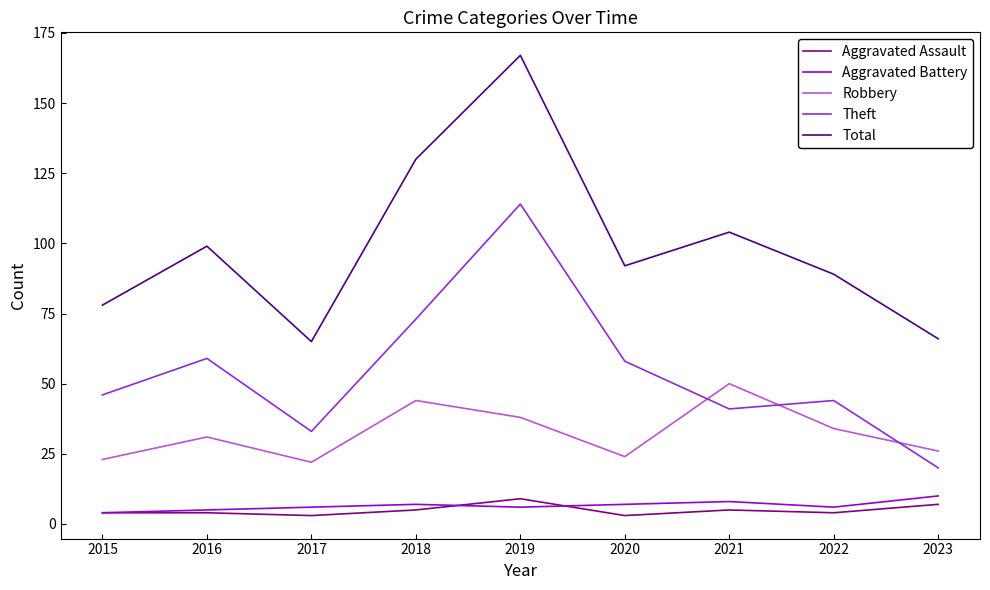

Reading left to right, list all the values displayed in this chart.

Aggravated Assault: 4	4	3	5	9	3	5	4	7
Aggravated Battery: 4	5	6	7	6	7	8	6	10
Robbery: 23	31	22	44	38	24	50	34	26
Theft: 46	59	33	73	114	58	41	44	20
Total: 78	99	65	130	167	92	104	89	66